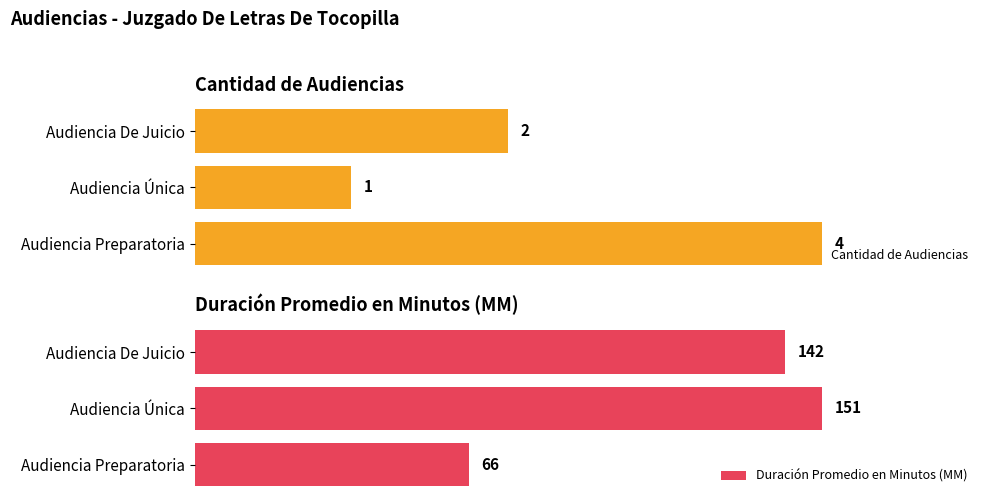

Rank the series by their maximum value, from lowest to highest.

Cantidad de Audiencias, Duración Promedio en Minutos (MM)